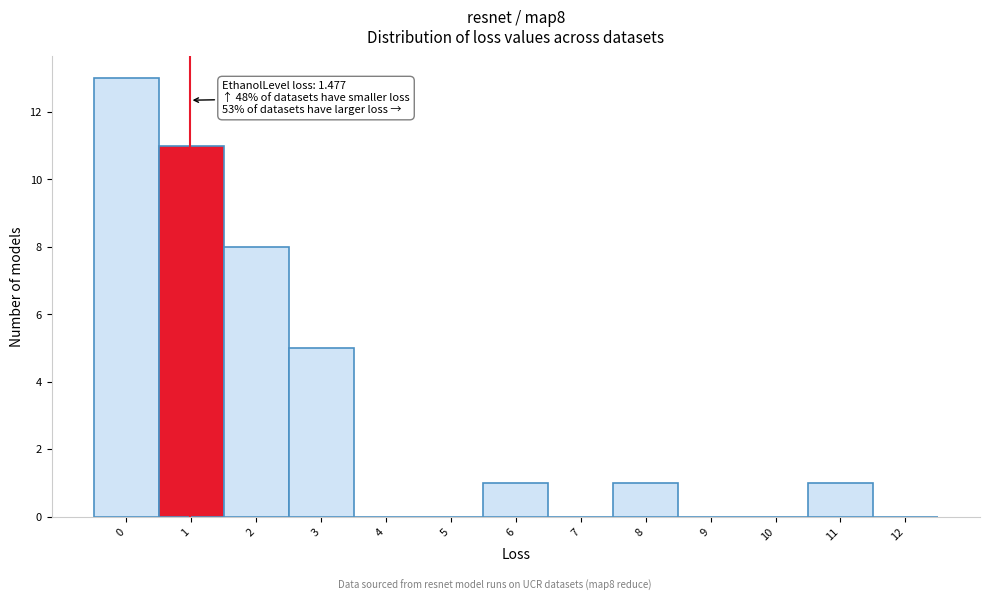

Reading right to left, extract all data points from this chart.

12=0	11=1	10=0	9=0	8=1	7=0	6=1	5=0	4=0	3=5	2=8	1=11	0=13